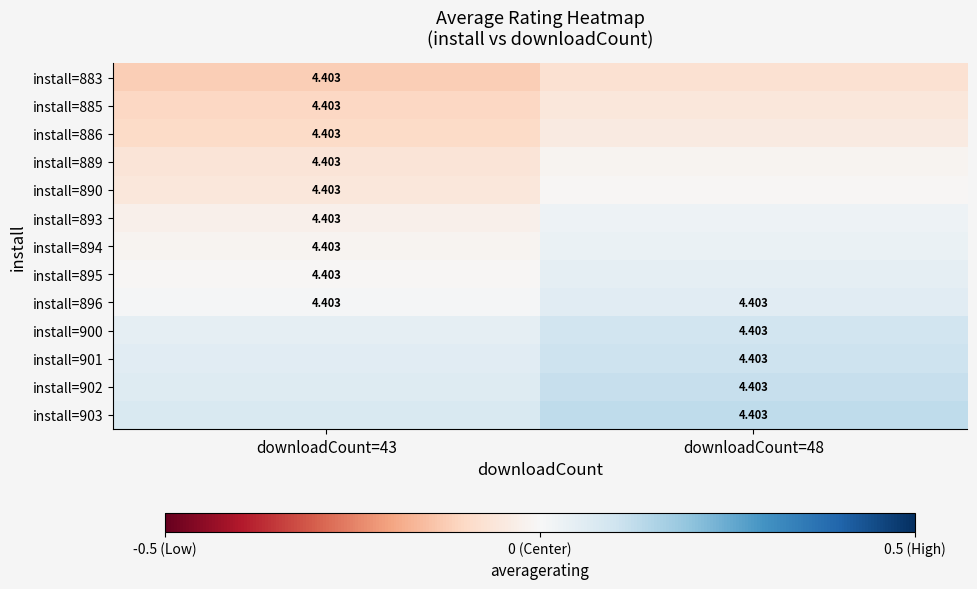

Rank the categories by install=883 value from lowest to highest.

downloadCount=43, downloadCount=48